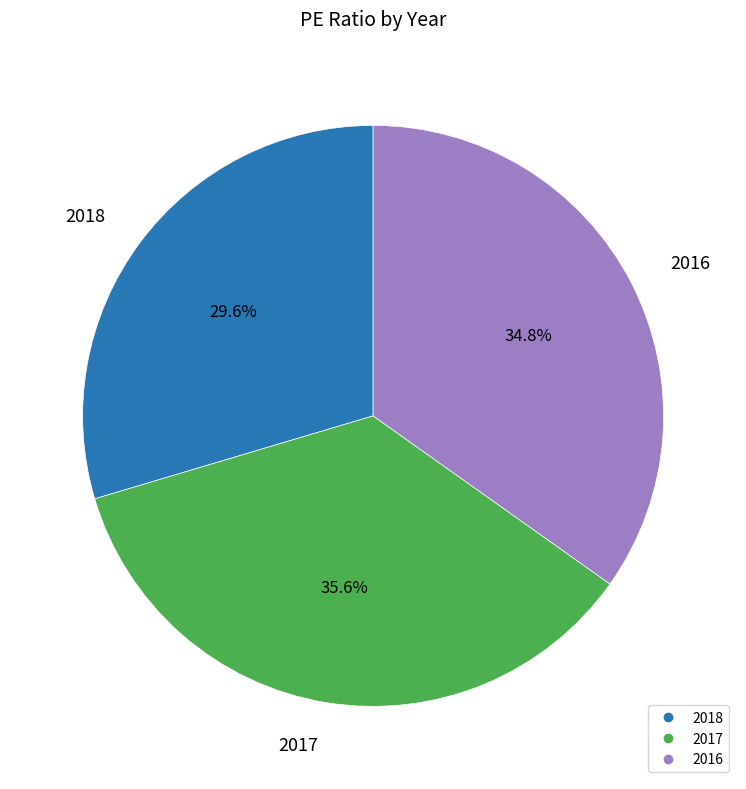

Which slice is the largest?

2017